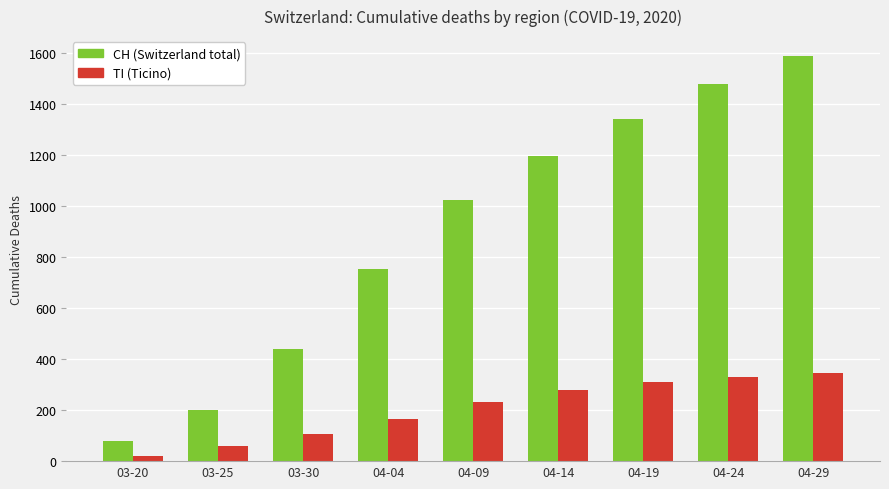

What is the total value across all series at 04-09?

1257